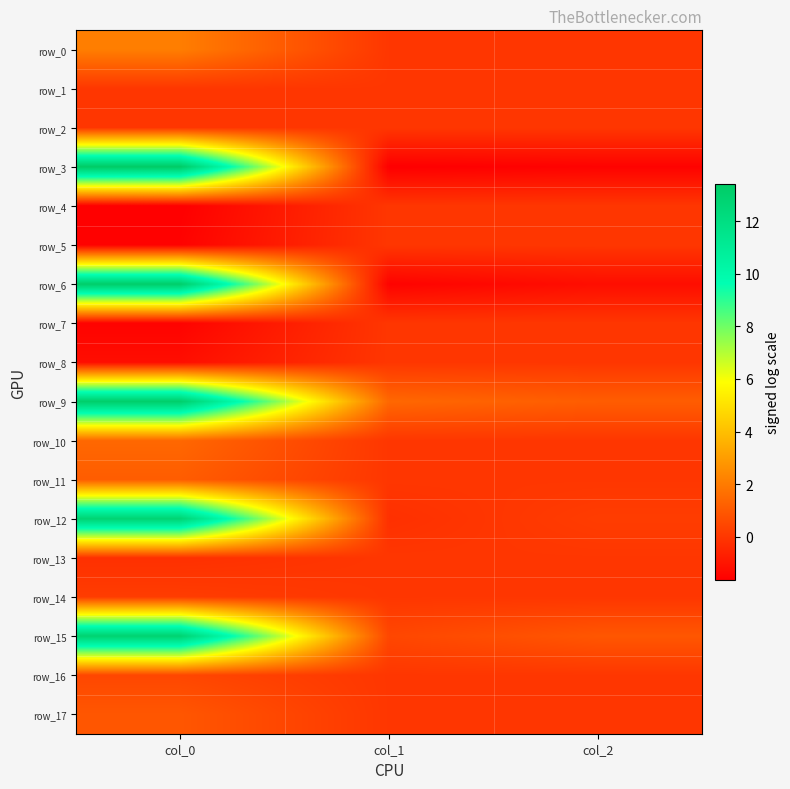

At which category does the chart reach its minimum across all series?

col_1